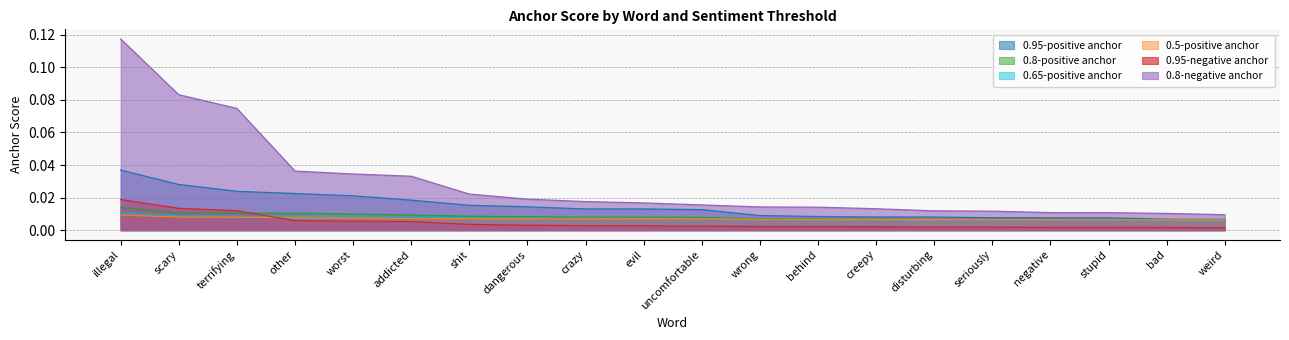

What is the label of the 5th point from the right?

seriously